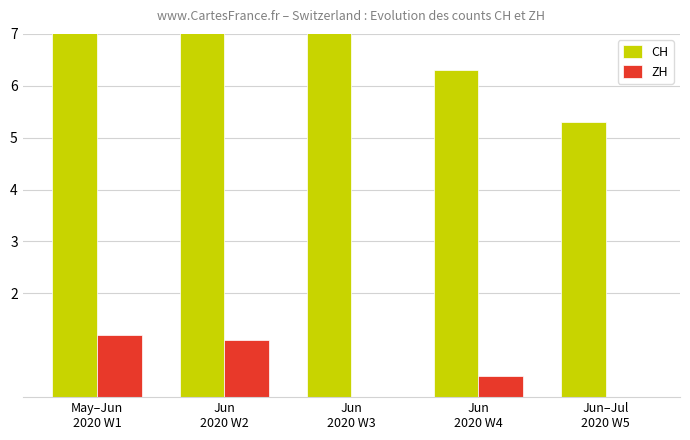

Reading left to right, list all the values displayed in this chart.

CH: May–Jun
2020 W1=12.9	Jun
2020 W2=12.3	Jun
2020 W3=8.1	Jun
2020 W4=6.3	Jun–Jul
2020 W5=5.3
ZH: May–Jun
2020 W1=1.2	Jun
2020 W2=1.1	Jun
2020 W3=0.0	Jun
2020 W4=0.4	Jun–Jul
2020 W5=0.0